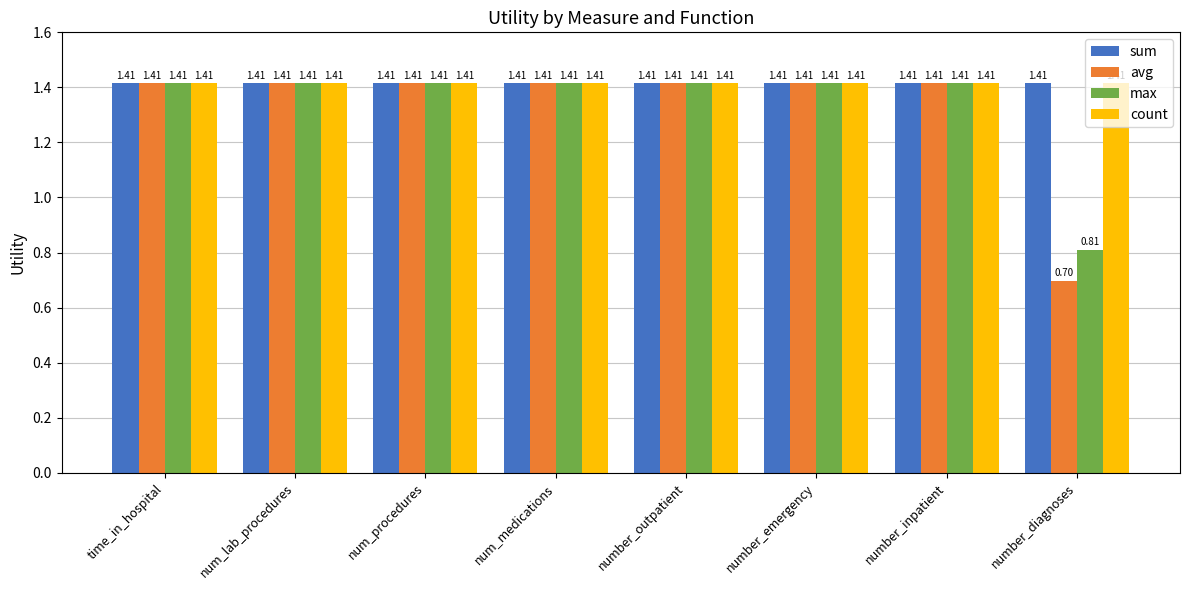

What are all the series names shown in the legend?

sum, avg, max, count